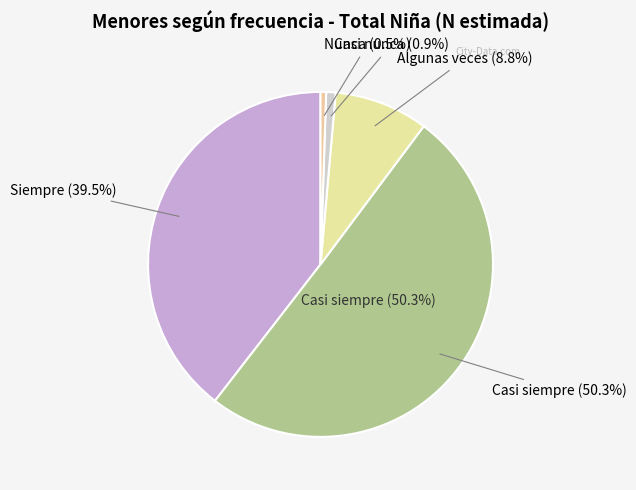

Does Nunca account for over 50% of the chart?

No